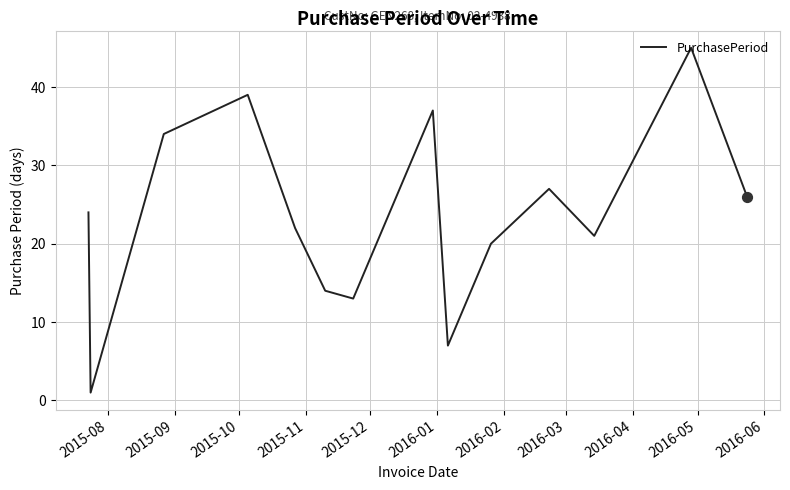

What is the maximum value shown in the chart?

45